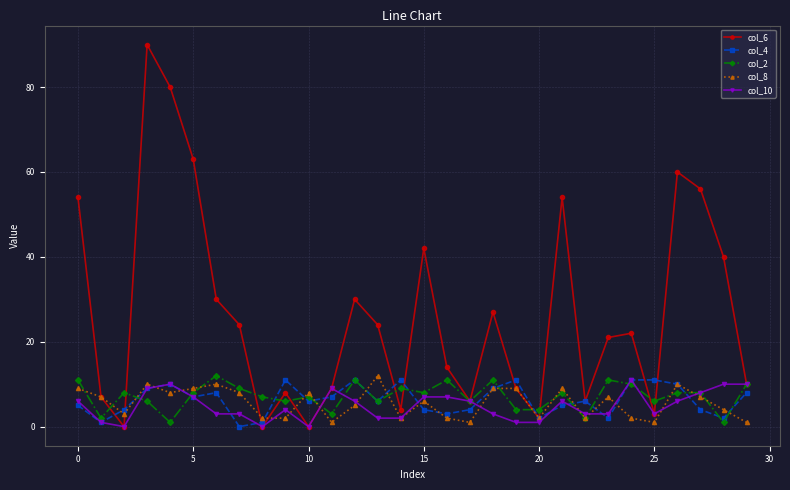

Which series has the widest spread of values?

col_6